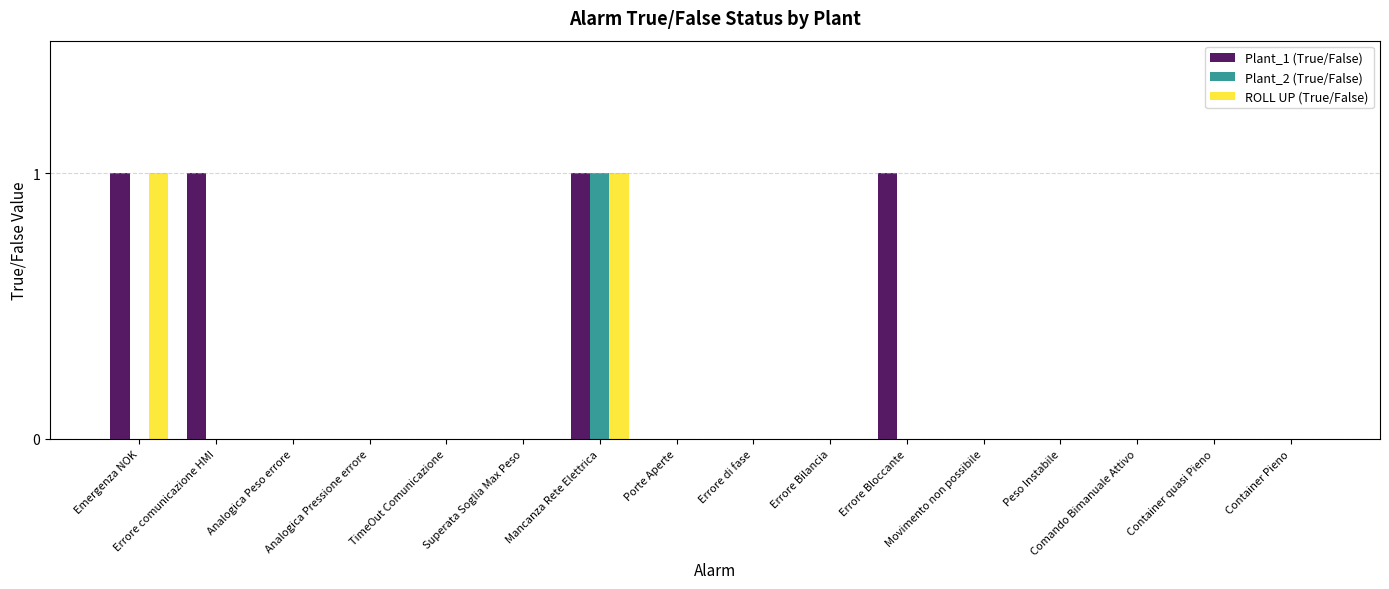

Which series has the largest total across all categories?

Plant_1 (True/False)